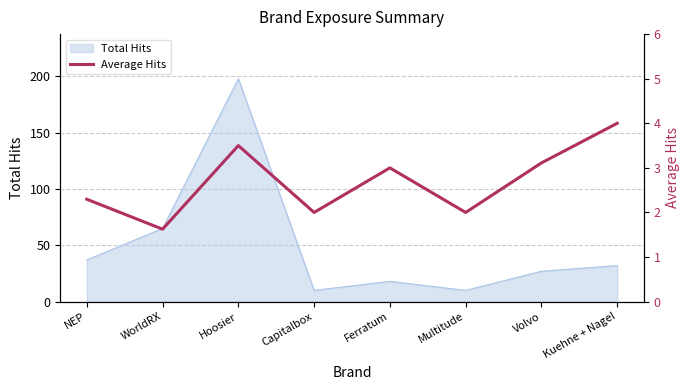

What value does the Total Hits series have at Ferratum?

18